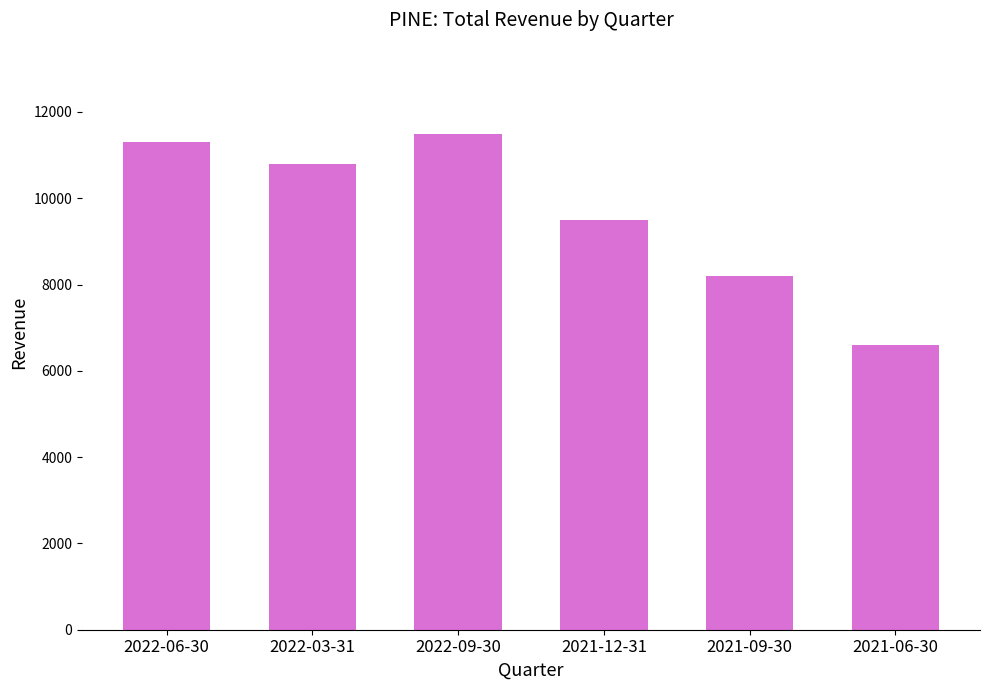

Which has a higher value, 2021-12-31 or 2022-06-30?

2022-06-30